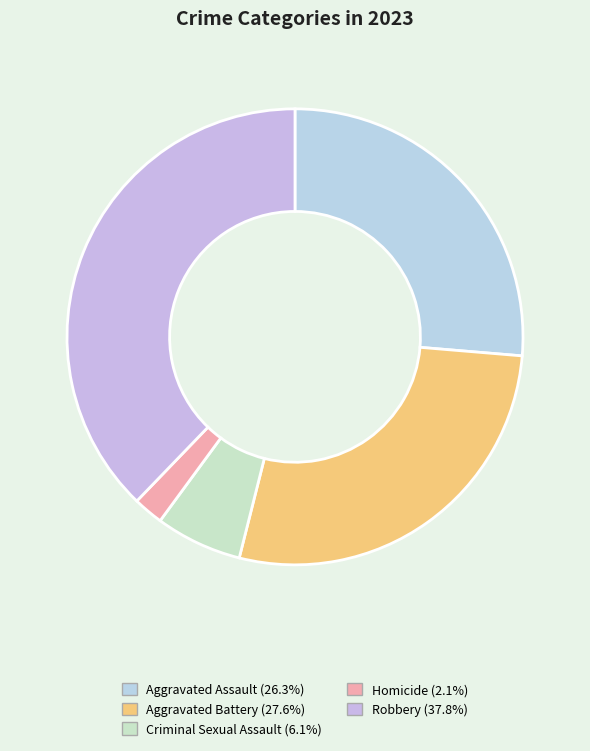

Rank the categories by value from lowest to highest.

Homicide, Criminal Sexual Assault, Aggravated Assault, Aggravated Battery, Robbery